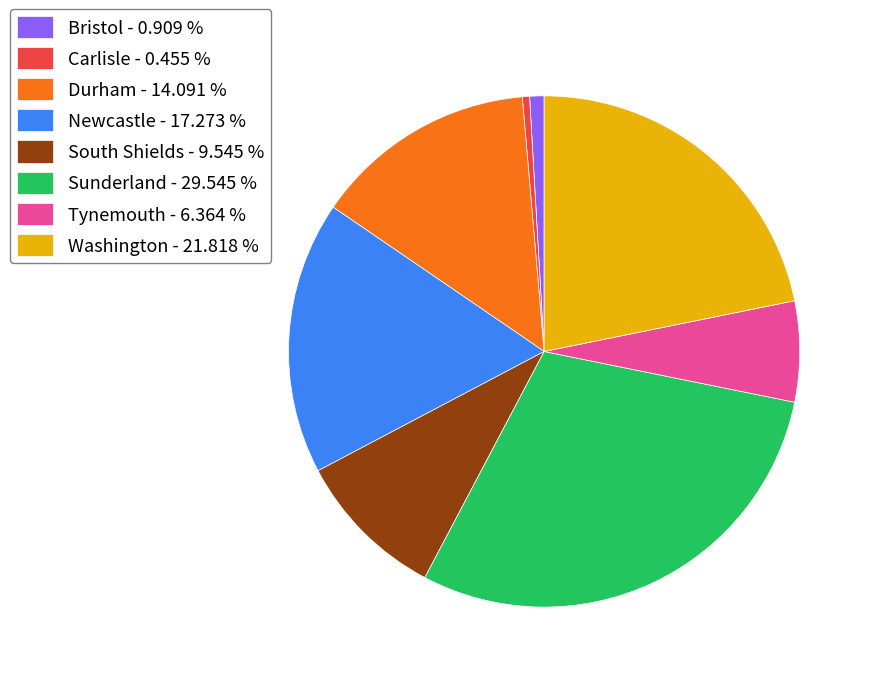

Between Bristol - 0.909 % and Newcastle - 17.273 %, which is larger?

Newcastle - 17.273 %